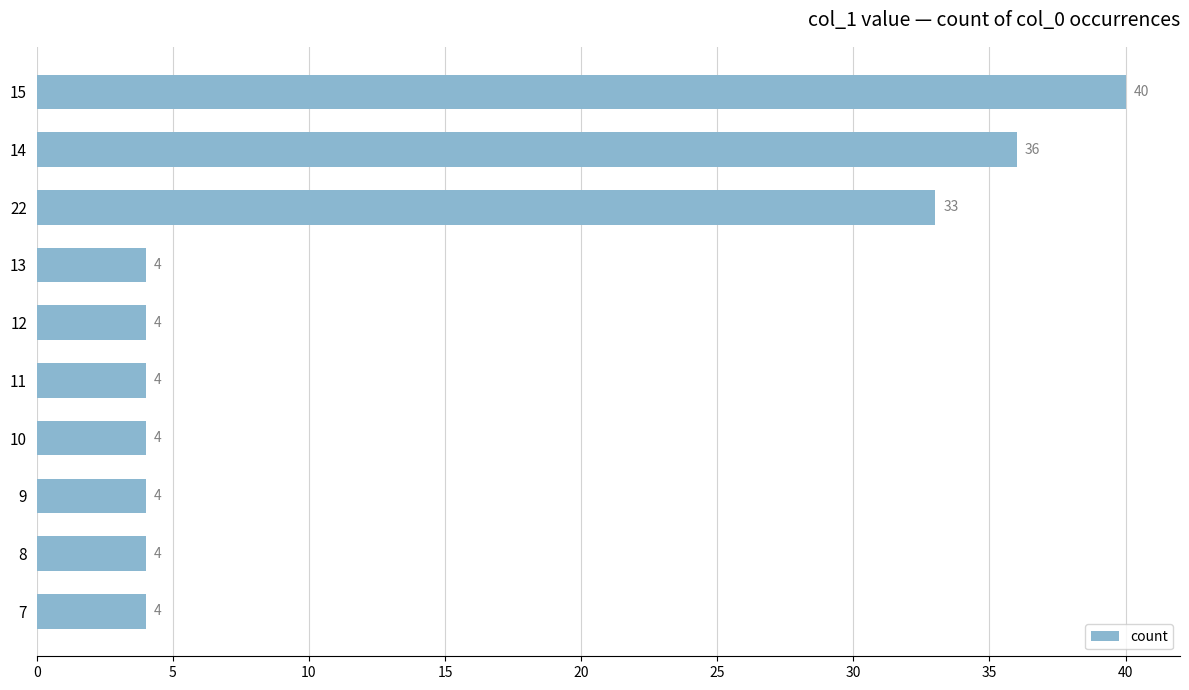

What is the difference between the maximum and minimum values?

36